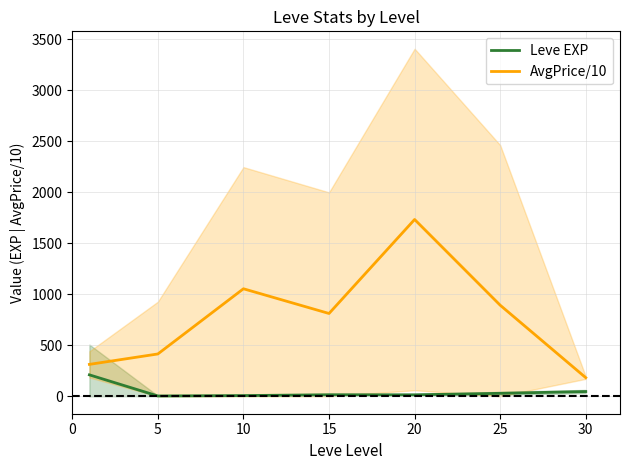

What is the difference between the second highest and minimum values in the AvgPrice/10 series?

871.6